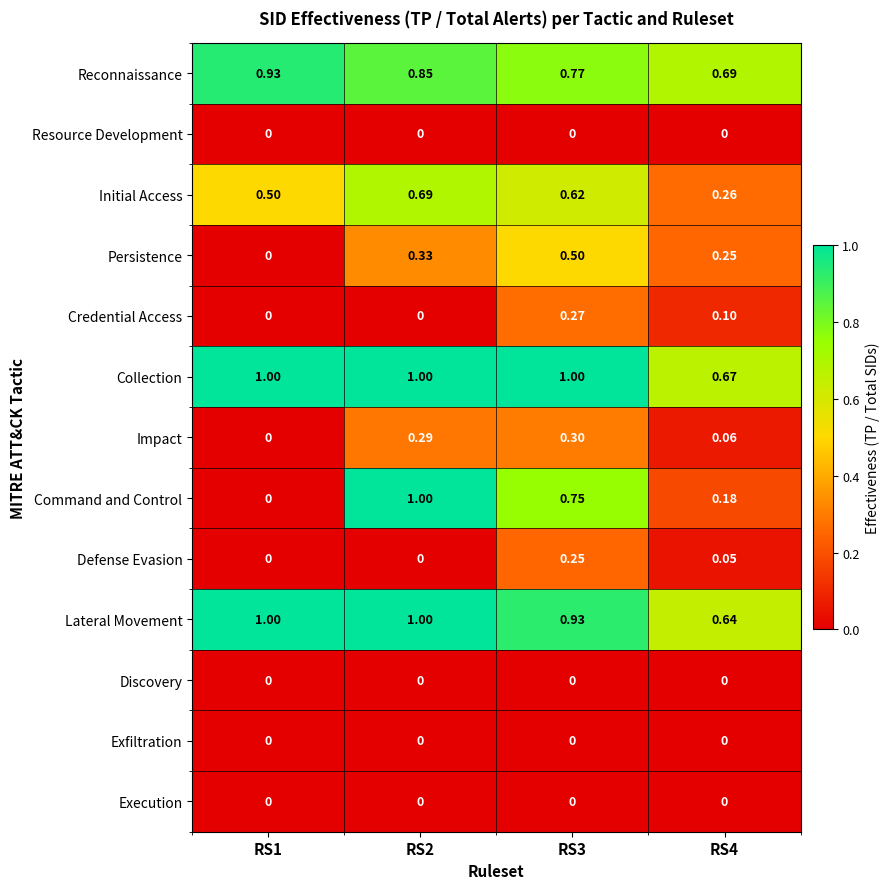

Count the number of data series in this chart.

13